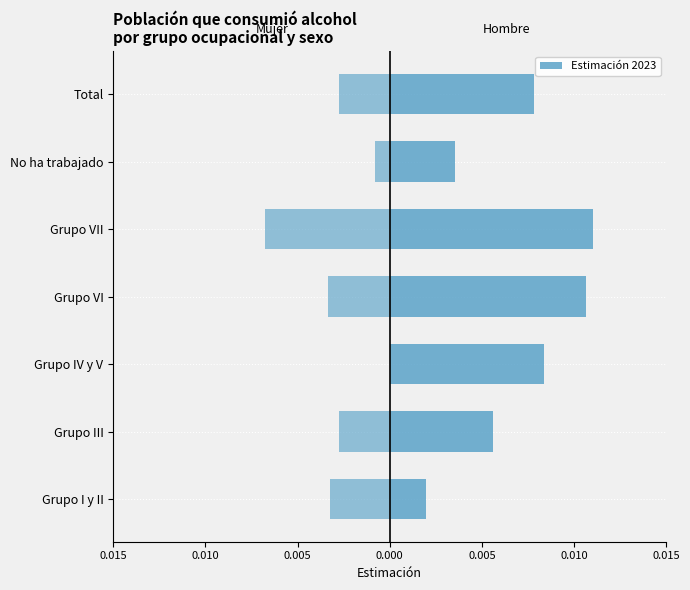

Between Grupo VII and Grupo IV y V, which is larger?

Grupo VII